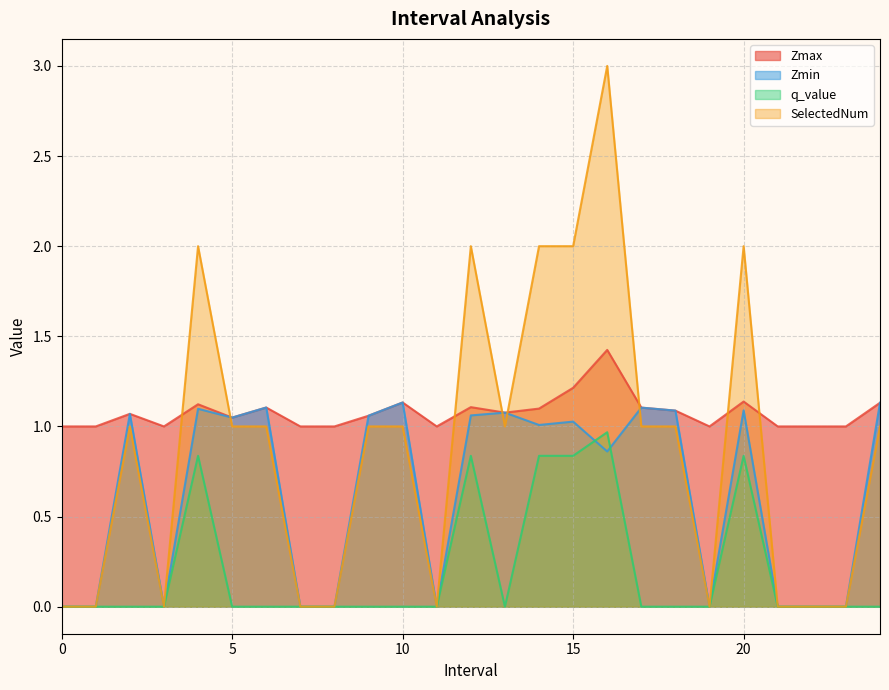

True or false: Zmax has a value of 1.1 at 9.

True